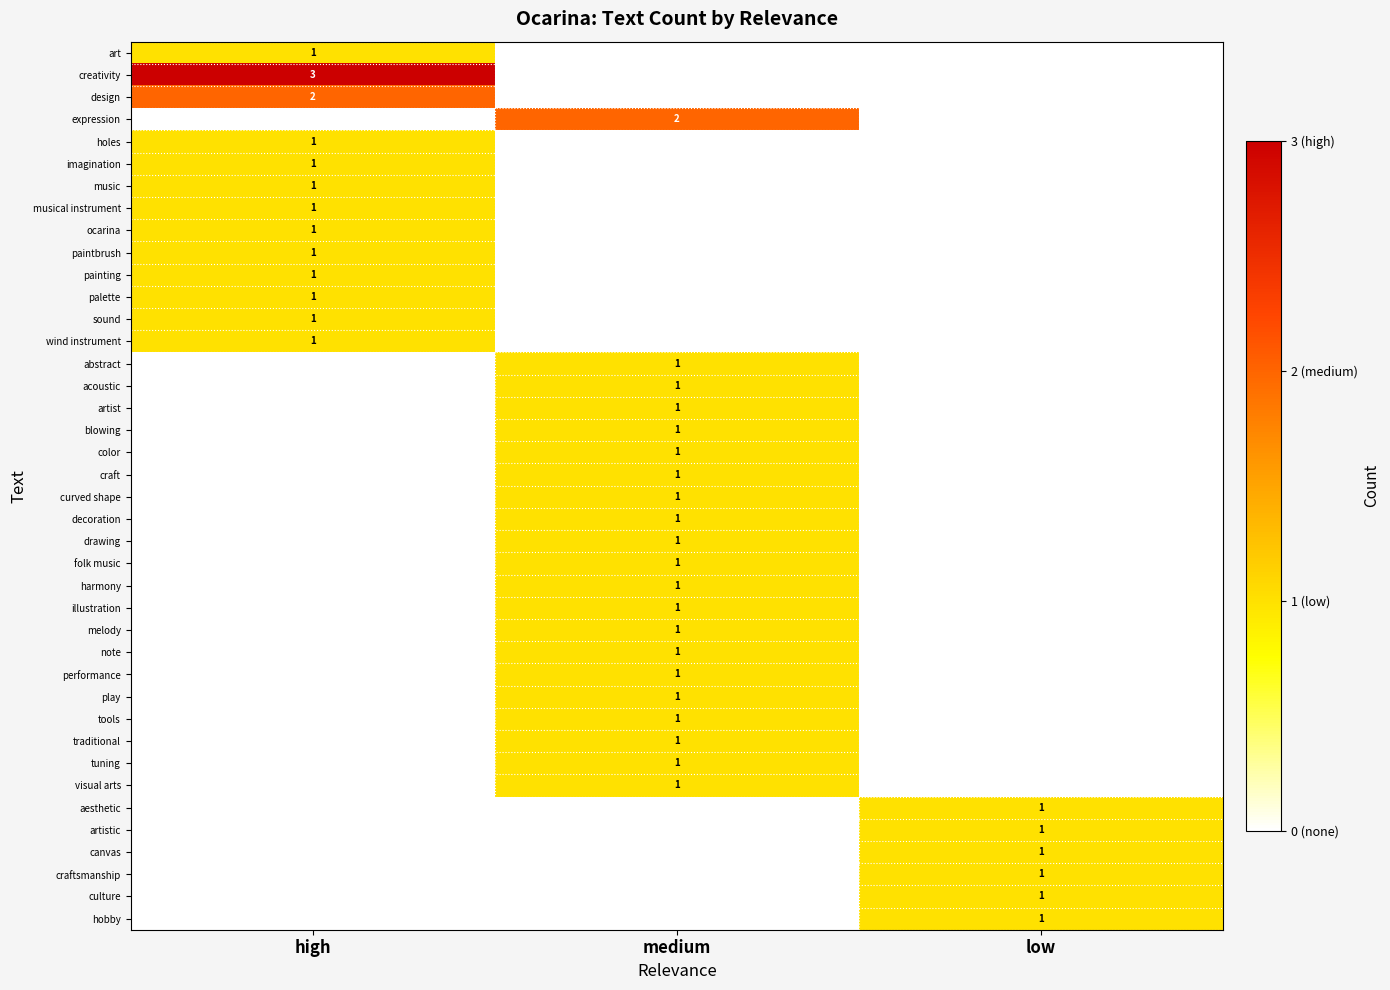

True or false: canvas has a value of 1 at low.

True